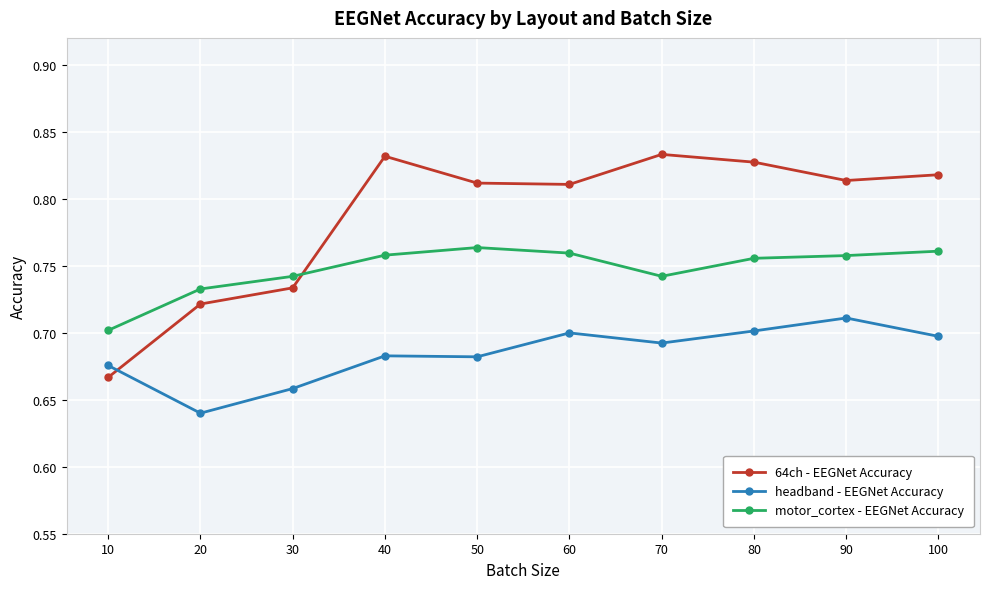

How many lines are shown in the chart?

3